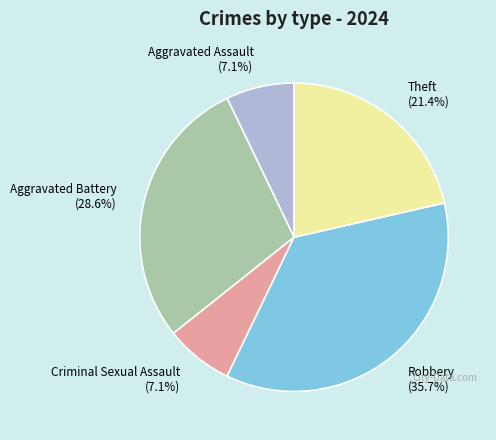

What portion of the pie excludes Criminal Sexual Assault?

92.9%